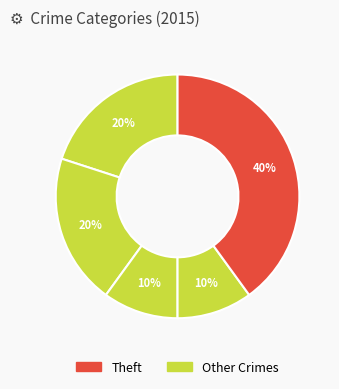

How many segments does this pie chart have?

5